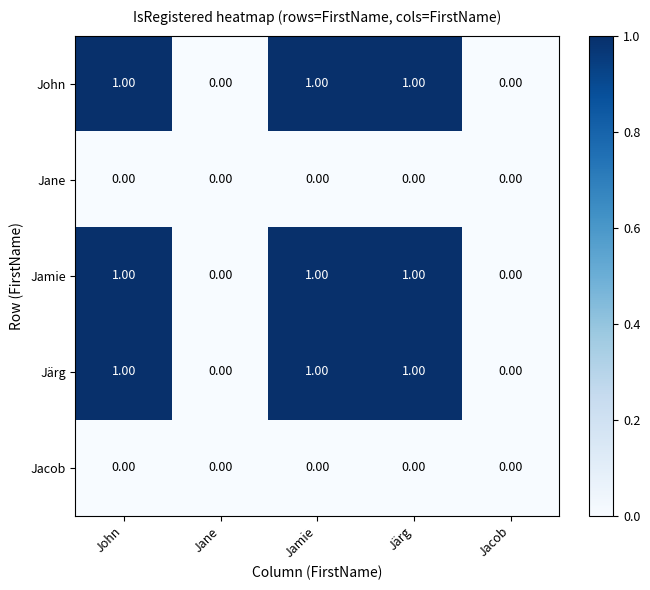

What is the sum of all John values?

3